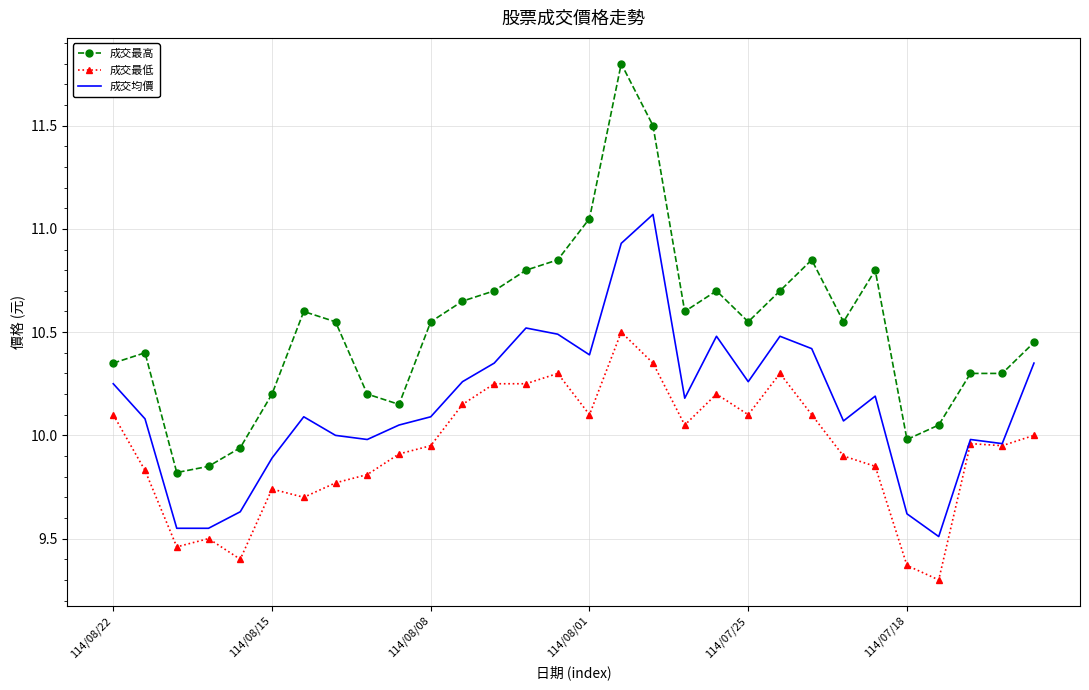

Which series has the widest spread of values?

成交最高